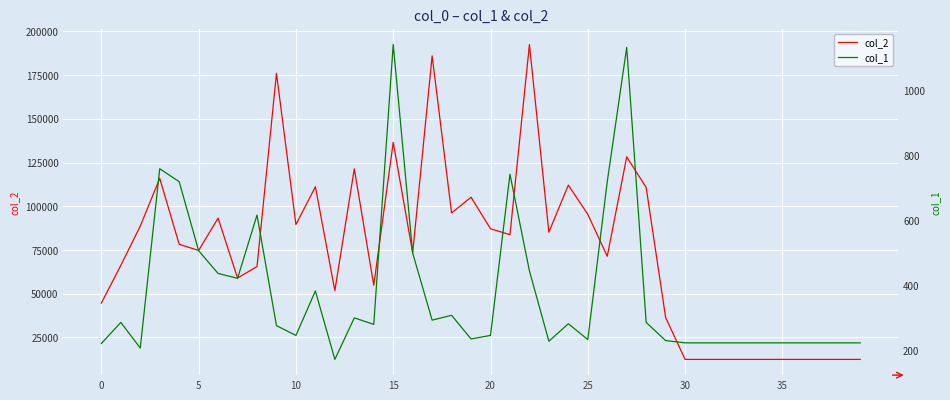

How many interior local valleys does the col_1 series have?

9